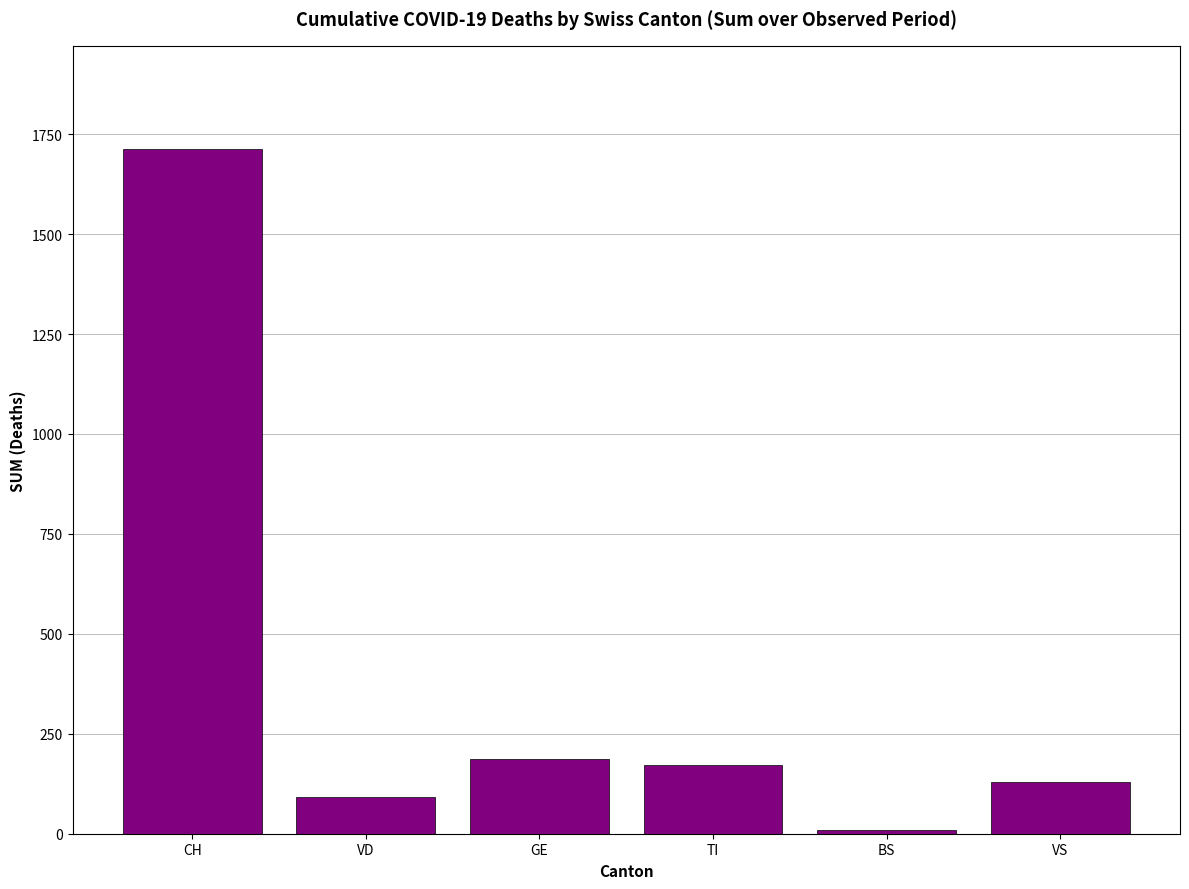

The chart shows a value of 285 at GE. True or false?

False